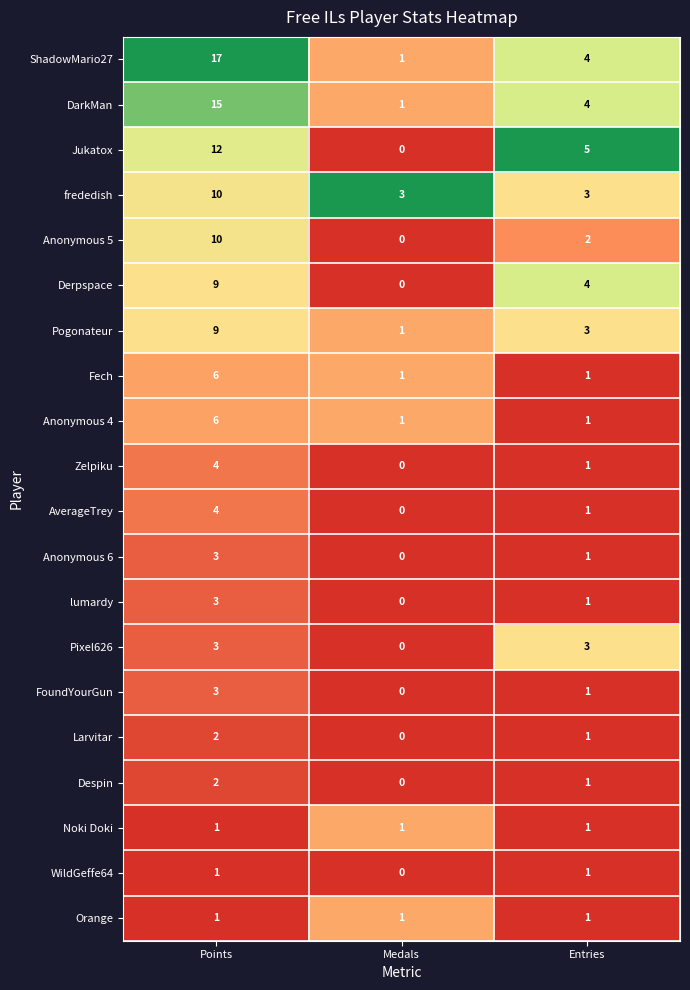

At which category does the chart reach its minimum across all series?

Medals